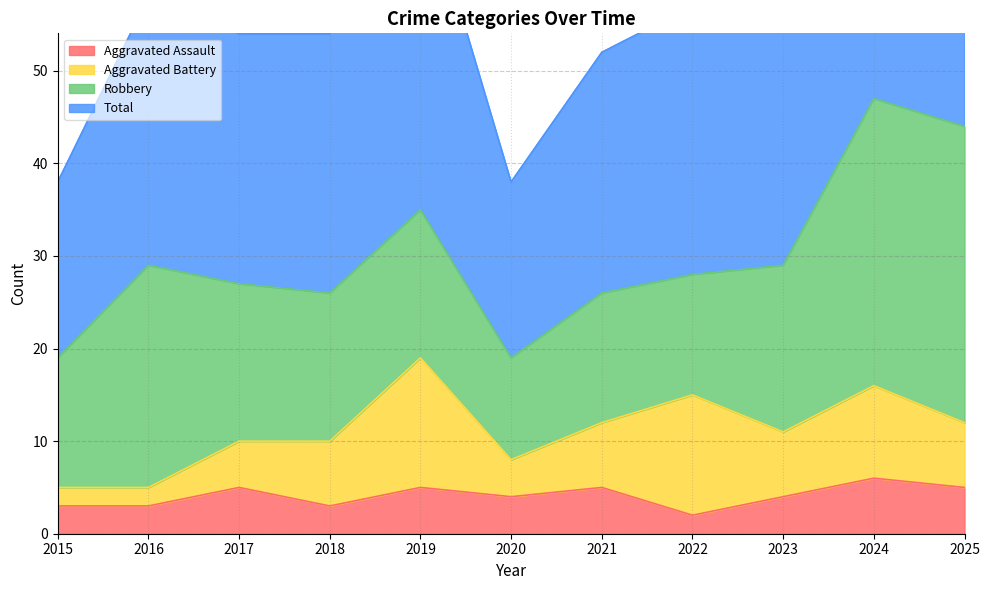

What is the difference between the maximum and minimum values in the Total series?

56